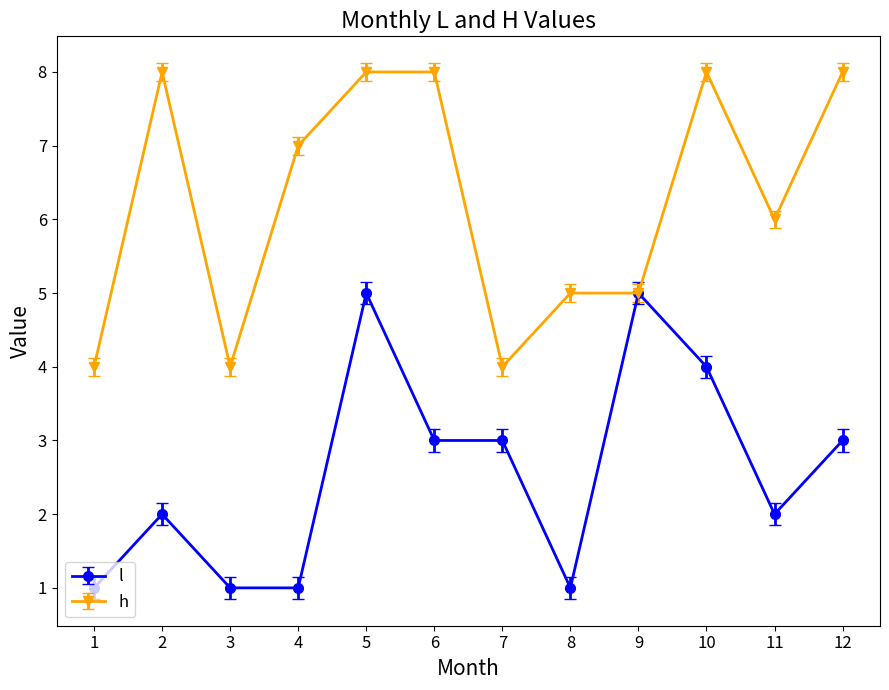

What are all the series names shown in the legend?

l, h